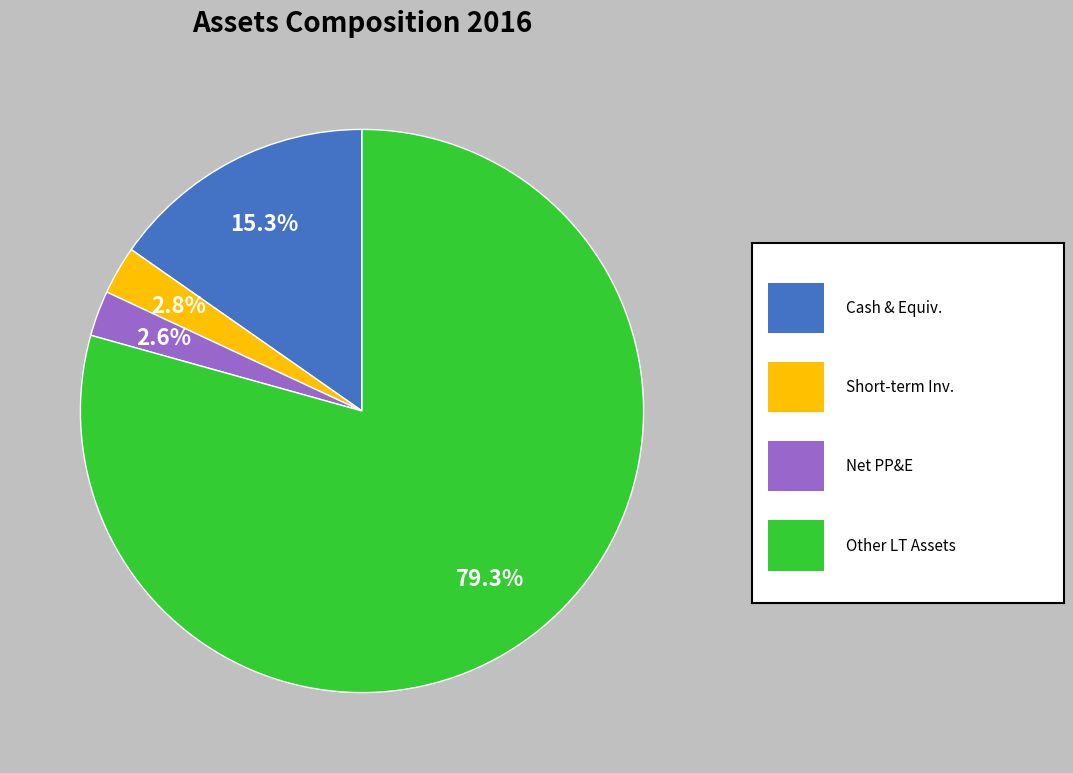

Is there any slice that represents more than half of the pie?

Yes